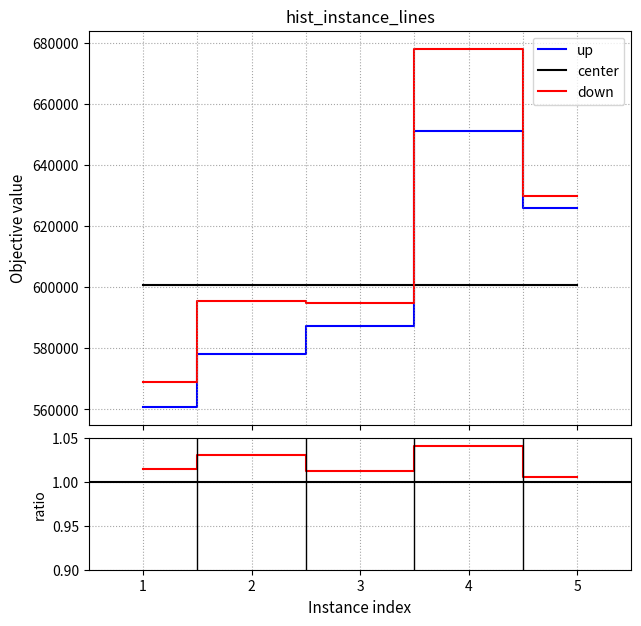

Reading right to left, list all the values displayed in this chart.

col_8: 5=626118.8	4=651233.7	3=587337.0	2=578044.2	1=560725.4
col_9: 5=630053.7	4=678202.5	3=594703.7	2=595587.2	1=569038.2
col_10: 5=1.0	4=1.0	3=1.0	2=1.0	1=1.0